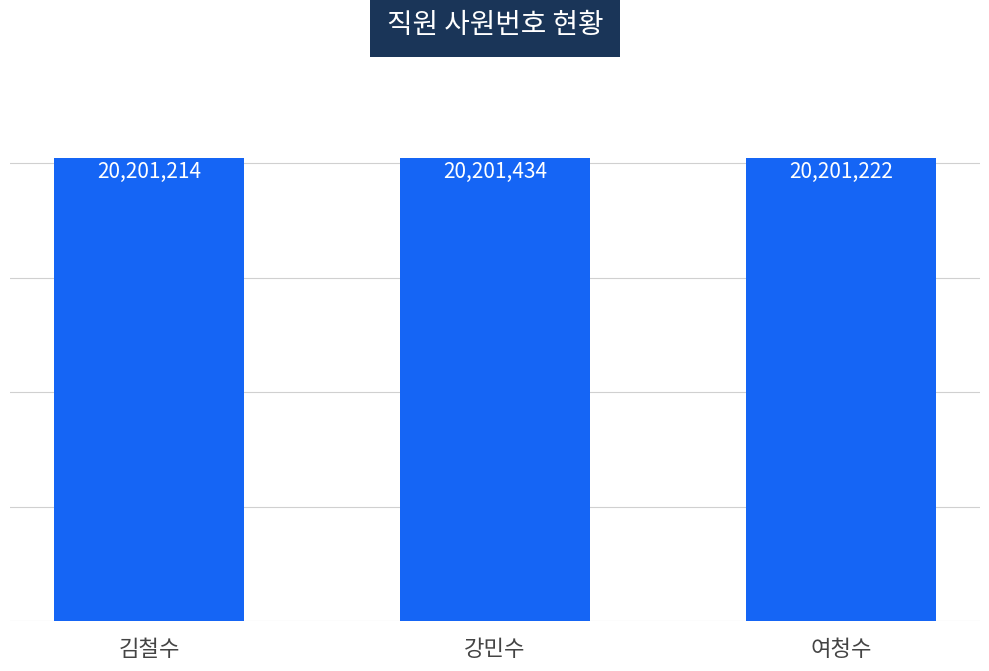

What is the label of the 2nd bar from the left?

강민수